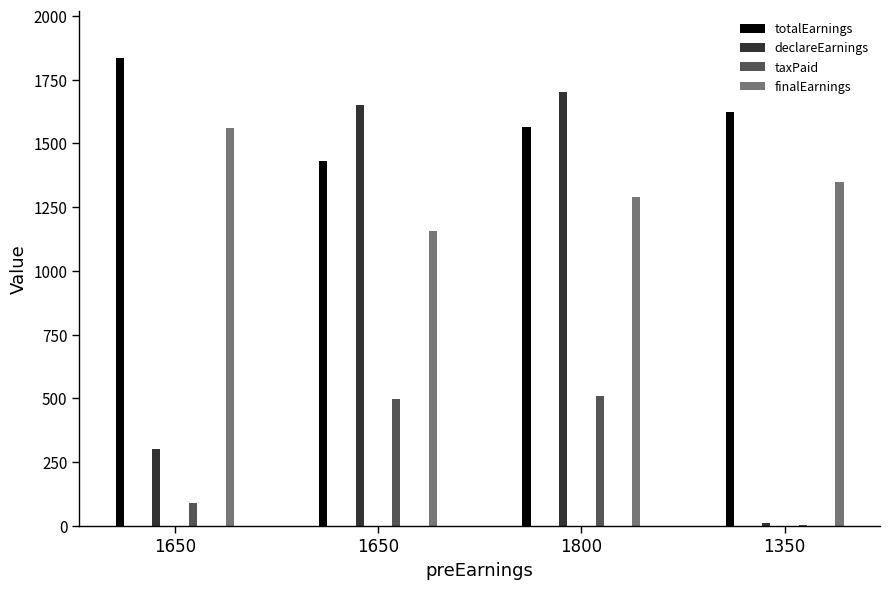

What are all the series names shown in the legend?

totalEarnings, declareEarnings, taxPaid, finalEarnings